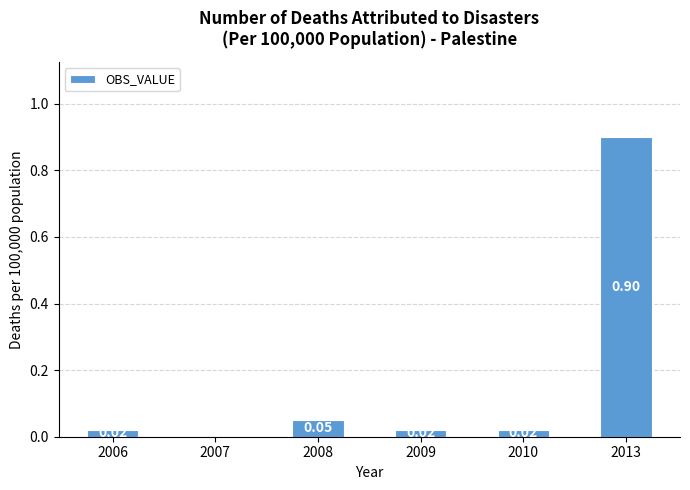

True or false: the data shows 0.0 at 2006.

True